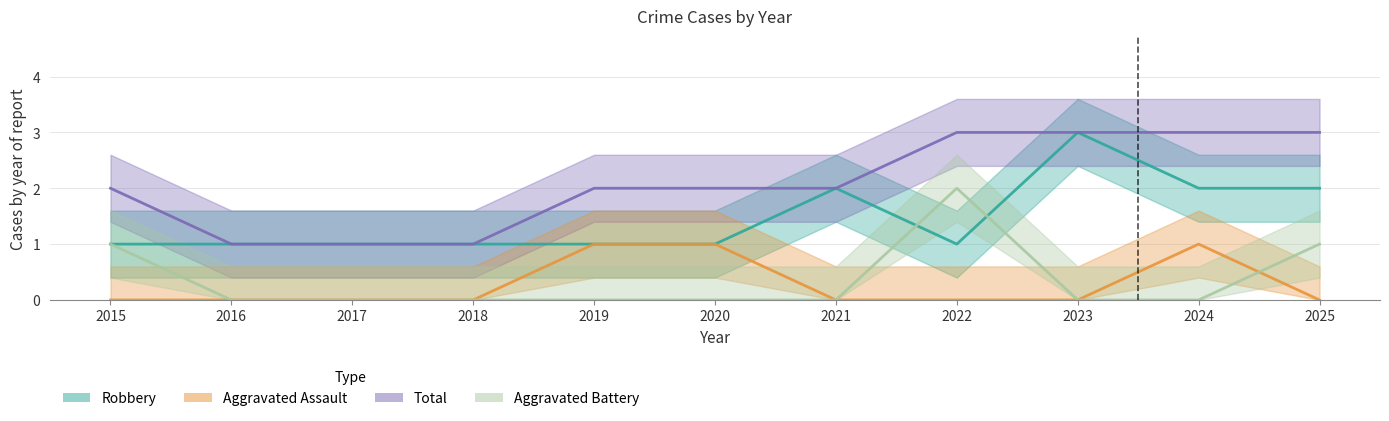

Is this an area chart (filled region under the line)?

No